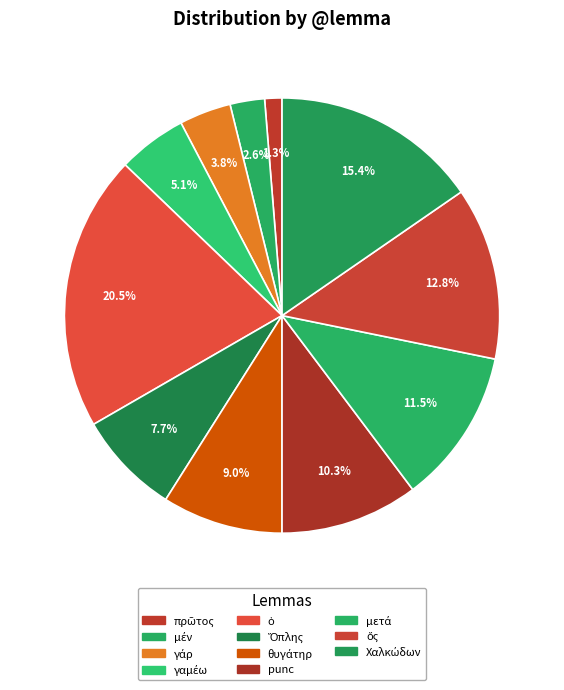

Which slice is the smallest?

πρῶτος